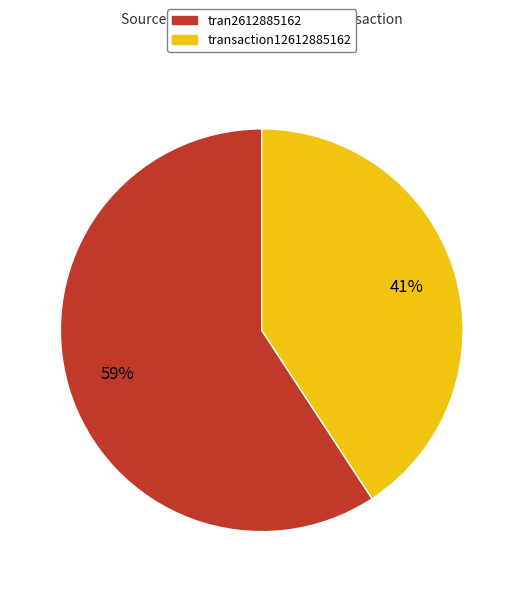

Which category has the biggest portion of the pie?

tran2612885162